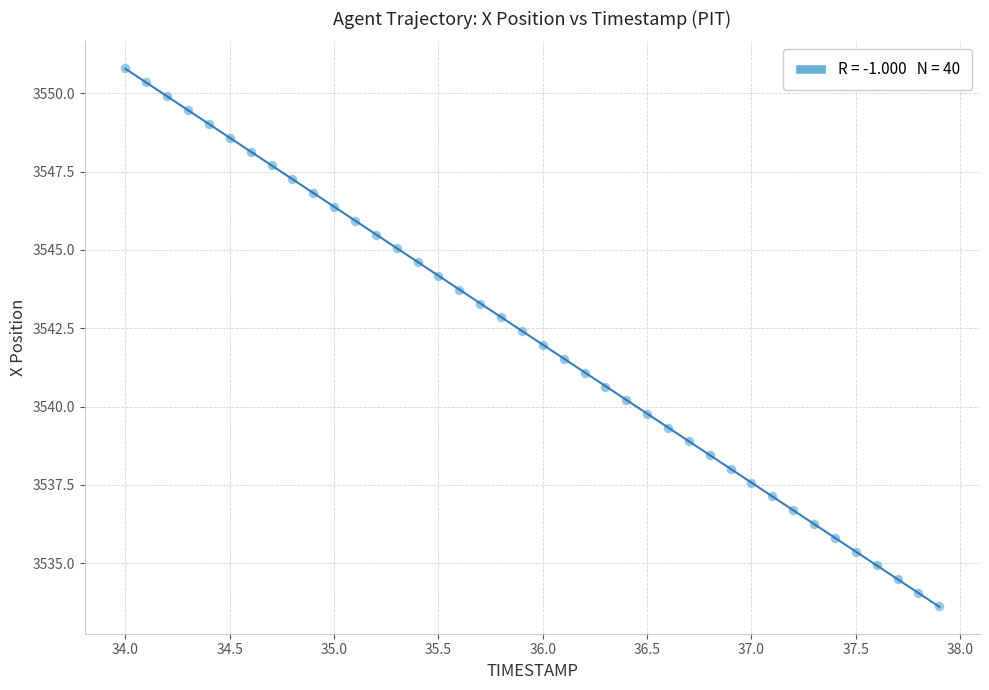

What is the range of X values (max minus min)?

3.9